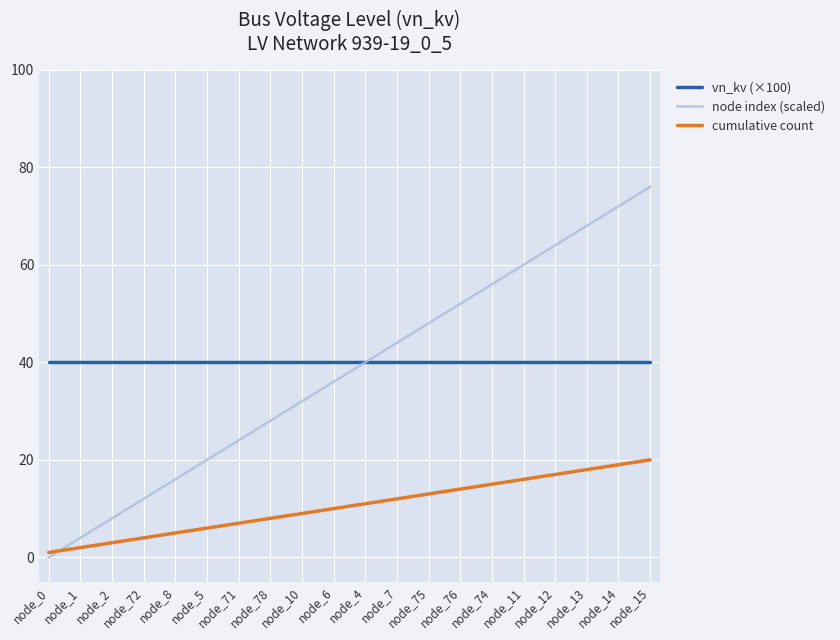

Where do node index (scaled) and cumulative count first cross each other?

node_0 and node_1